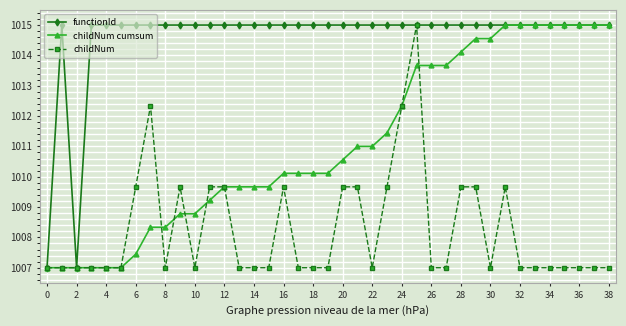

Rank the series by their average value, from lowest to highest.

childNum, childNum cumsum, functionId